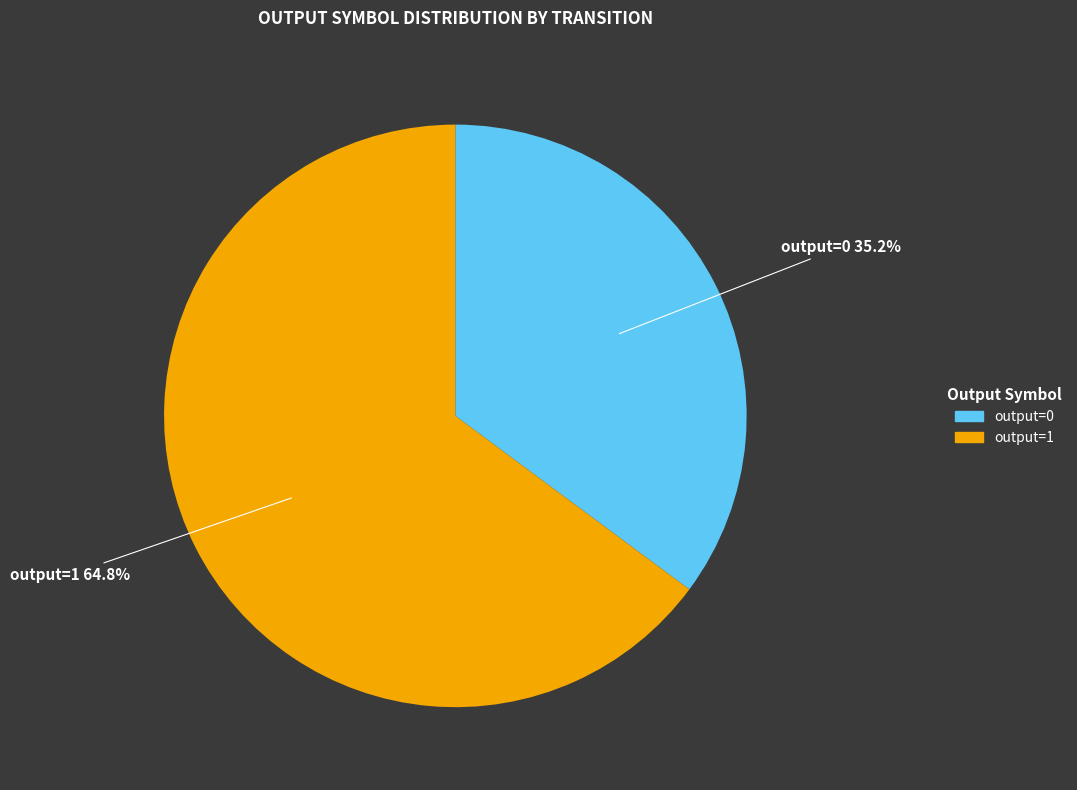

Which category has the smallest portion of the pie?

output=0